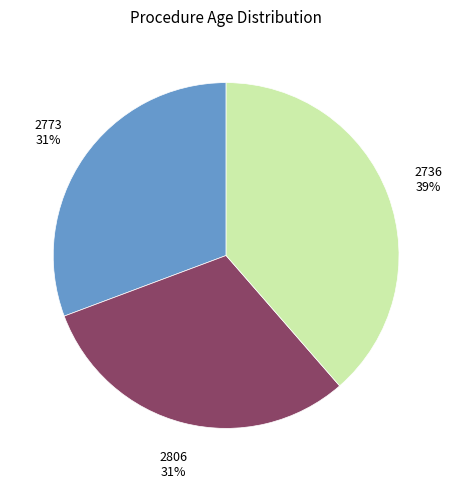

Which category has the biggest portion of the pie?

2736